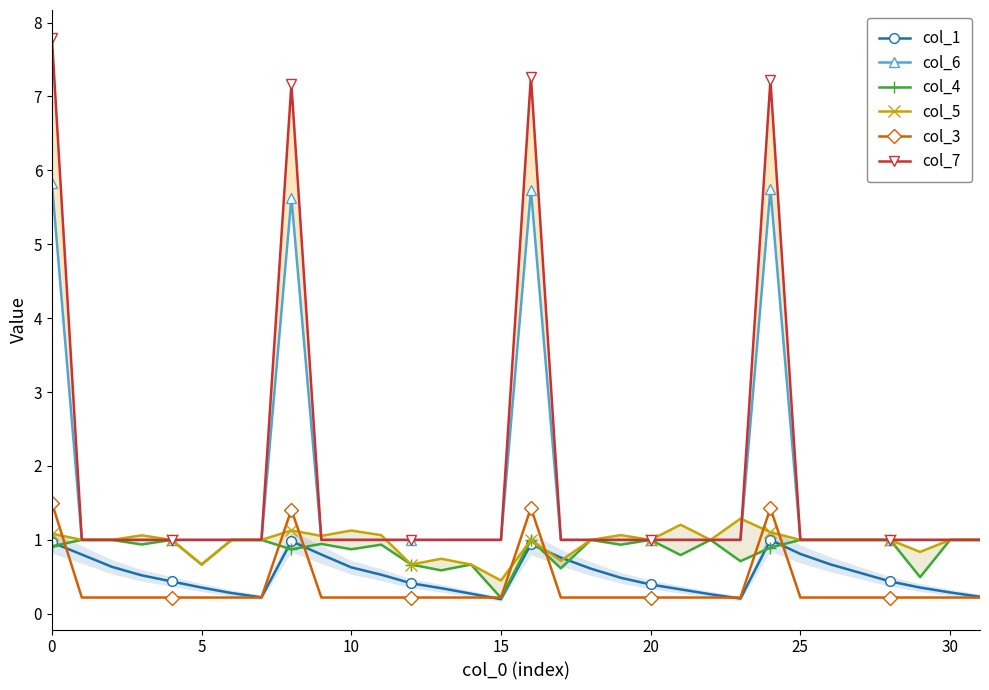

True or false: col_3 has more than 1 points higher than both neighbors.

True